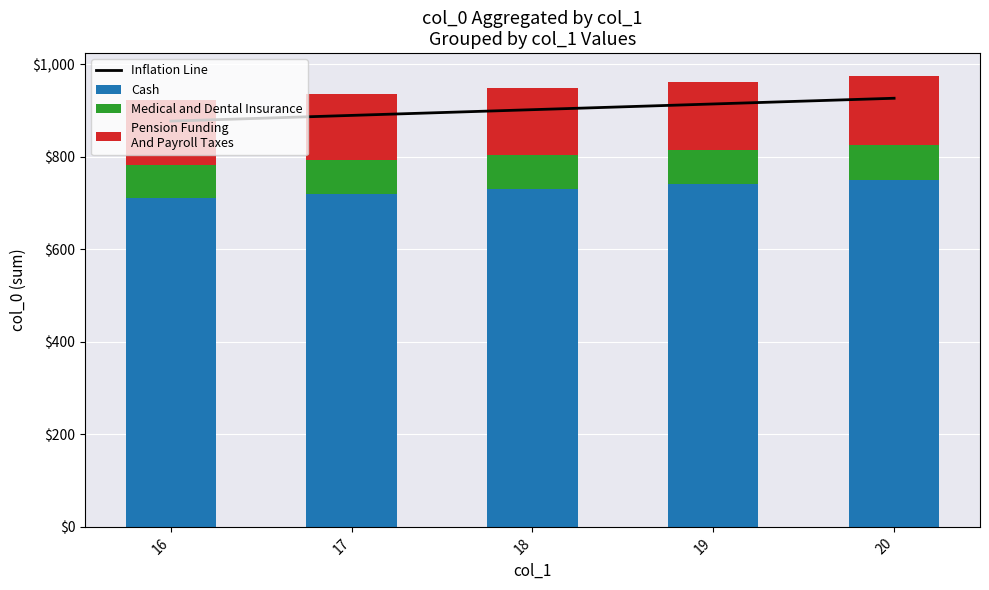

Which series has the largest total across all categories?

Inflation Line